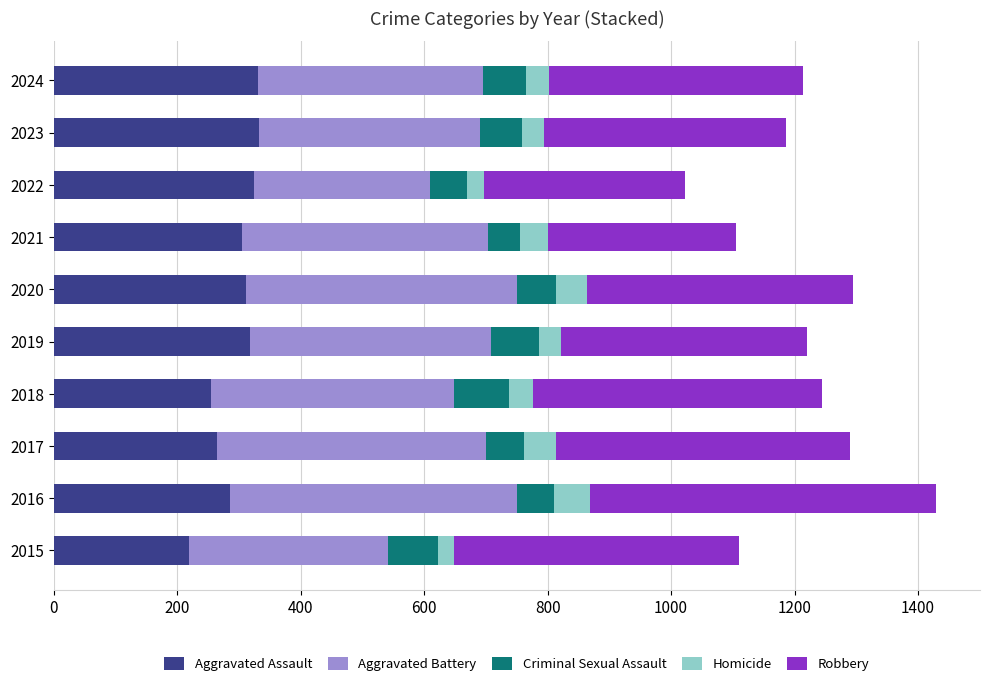

Which category has the lowest value in the Aggravated Assault series?

2015